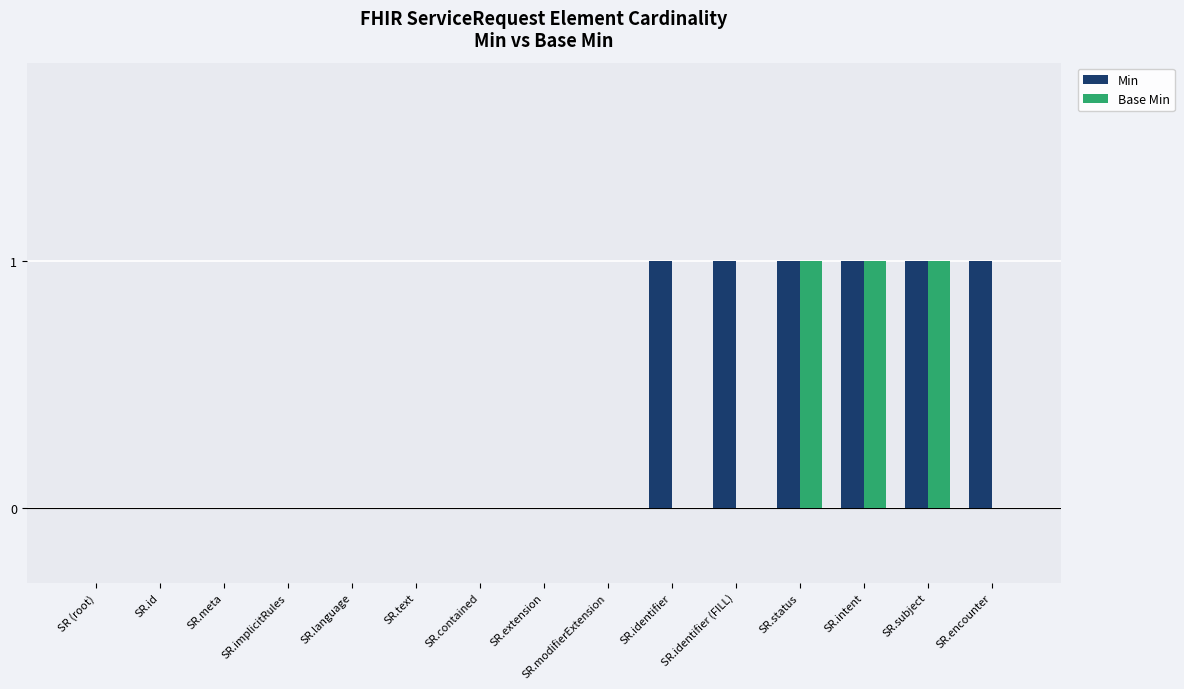

Reading left to right, extract all data points from this chart.

Min: 0	0	0	0	0	0	0	0	0	1	1	1	1	1	1
Base Min: 0	0	0	0	0	0	0	0	0	0	0	1	1	1	0